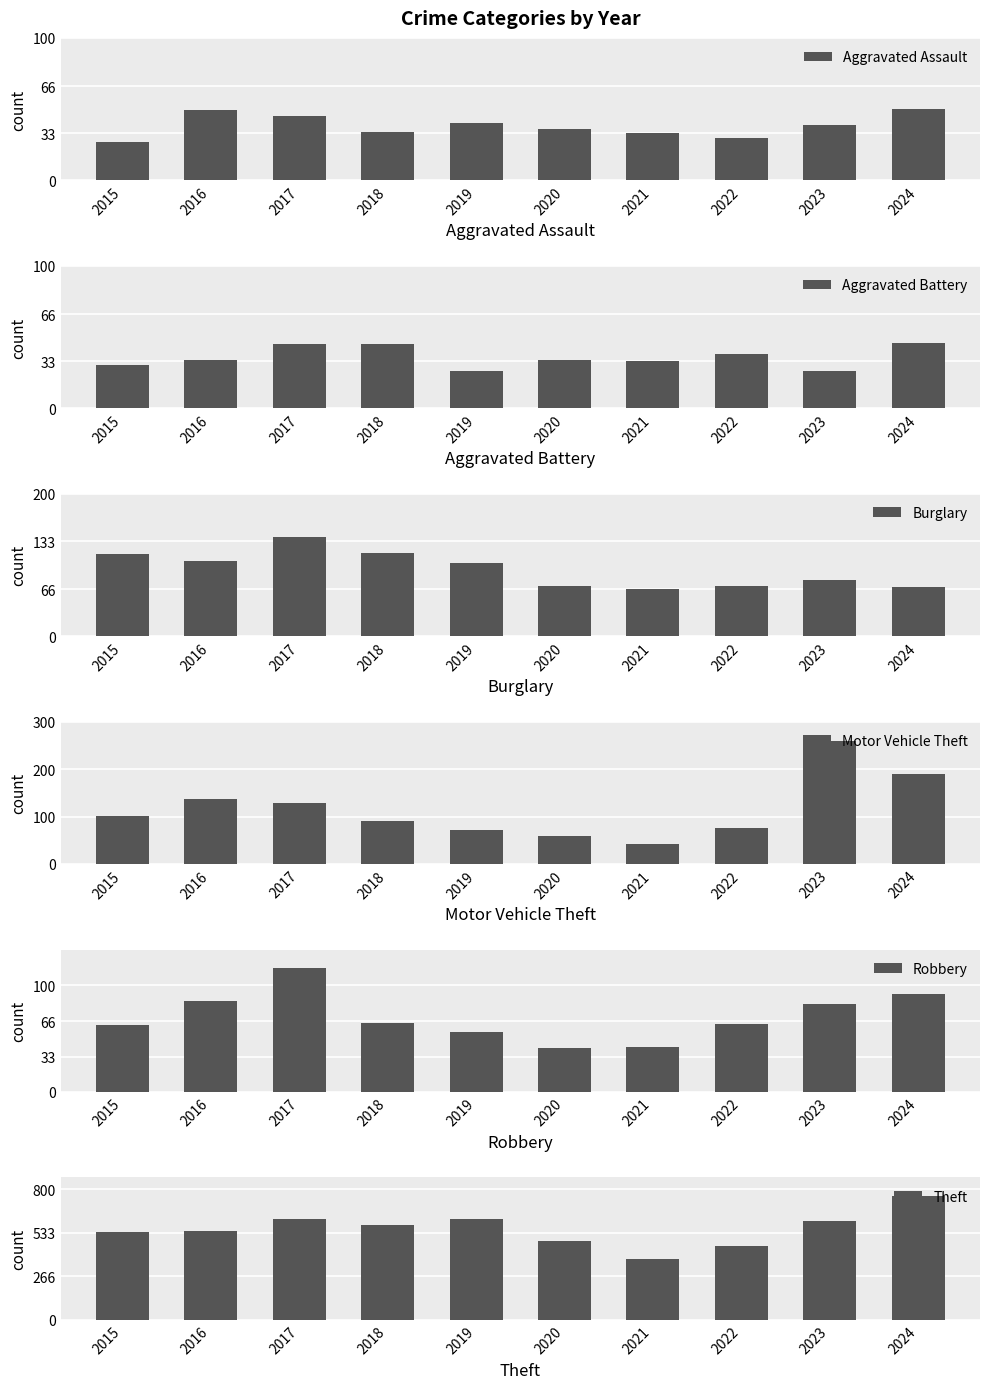

Does the chart contain any negative values?

No